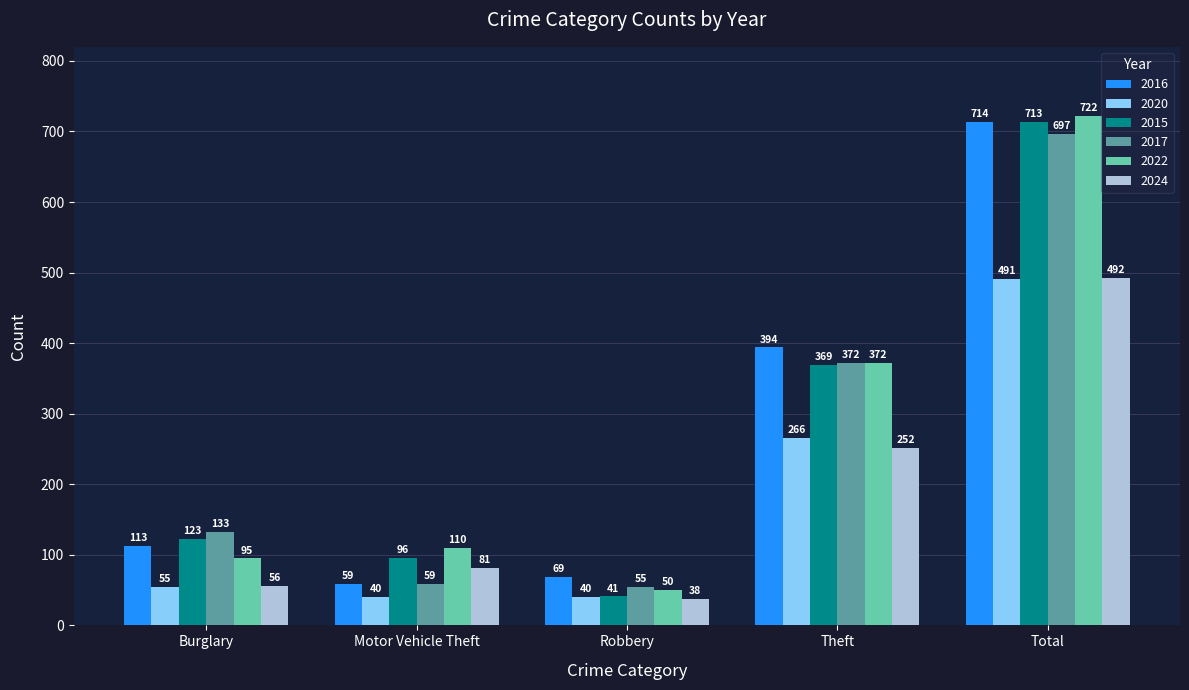

What is the sum of all 2024 values?

919